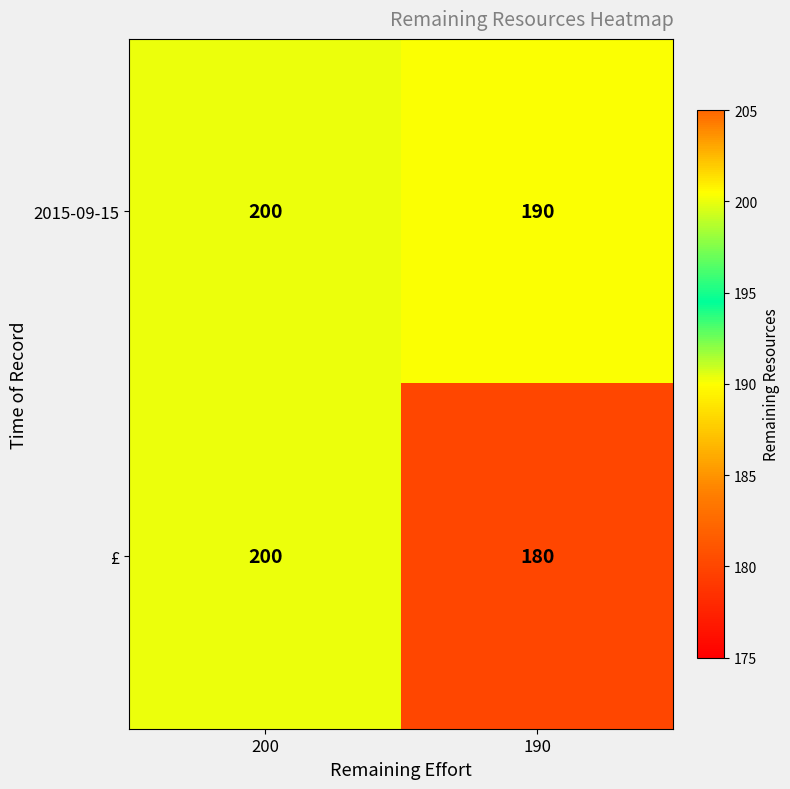

At which category is the sum across all series the highest?

200